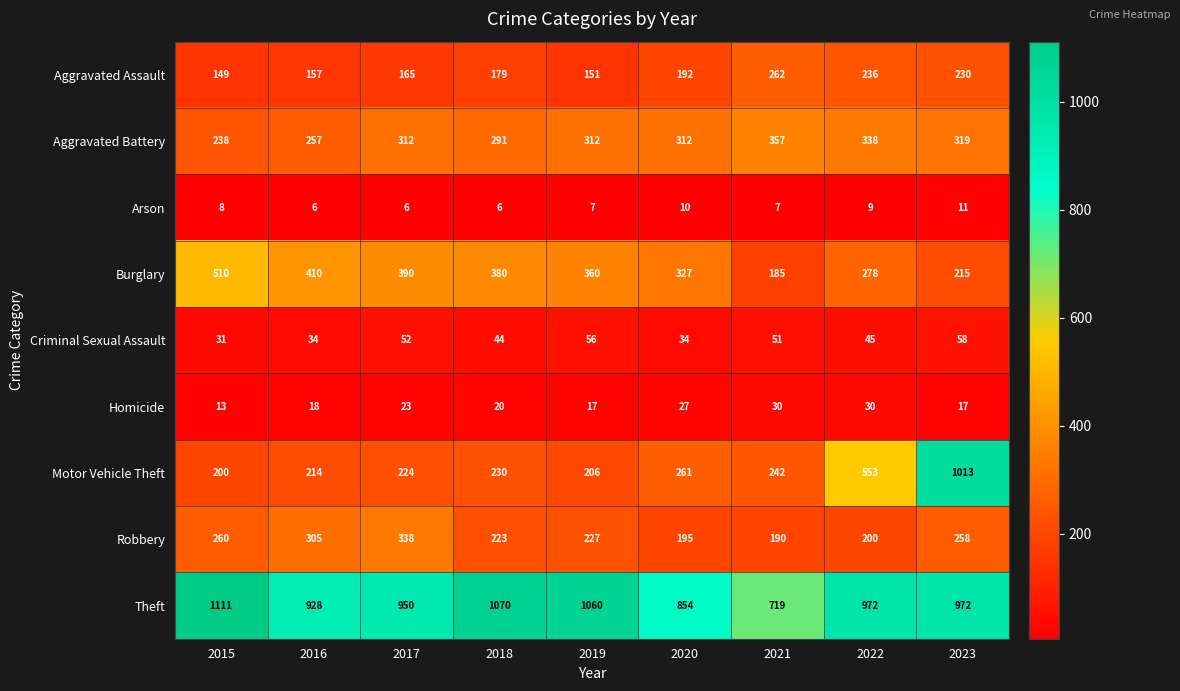

Where is Theft nearest to the value 915?

2016